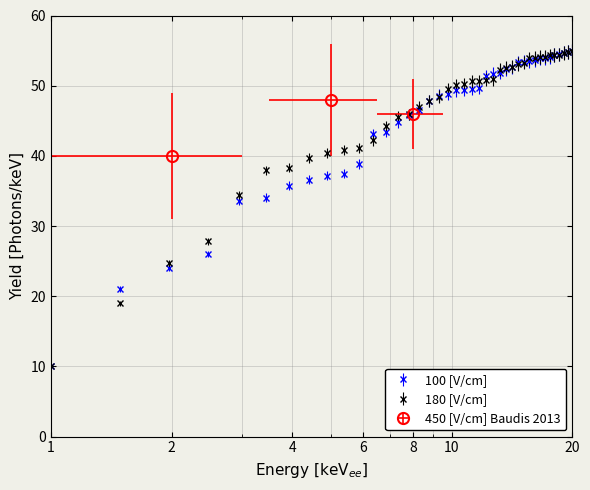

How many data points does each series have?

40